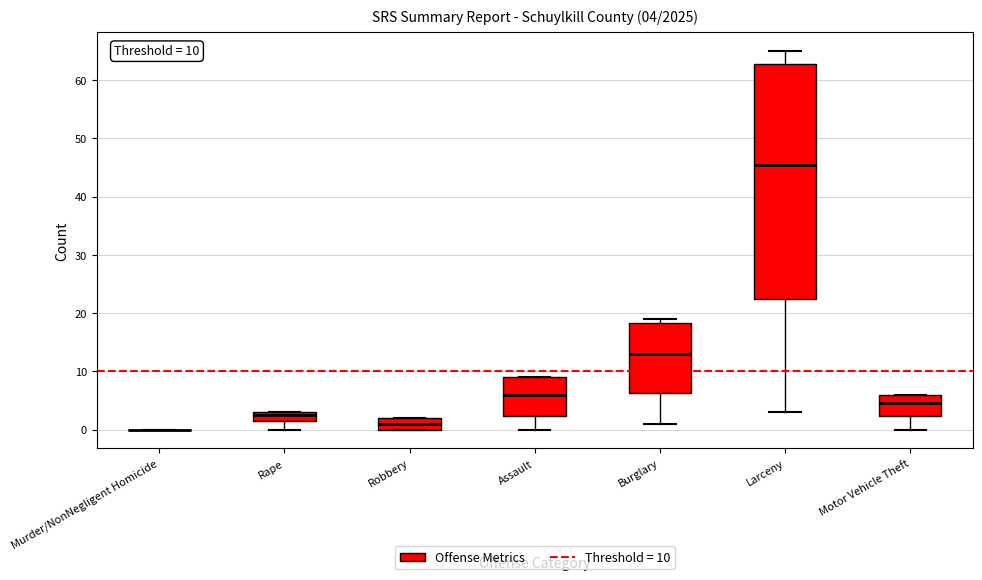

Which box is the tallest, from its lower edge to its upper edge?

Larceny